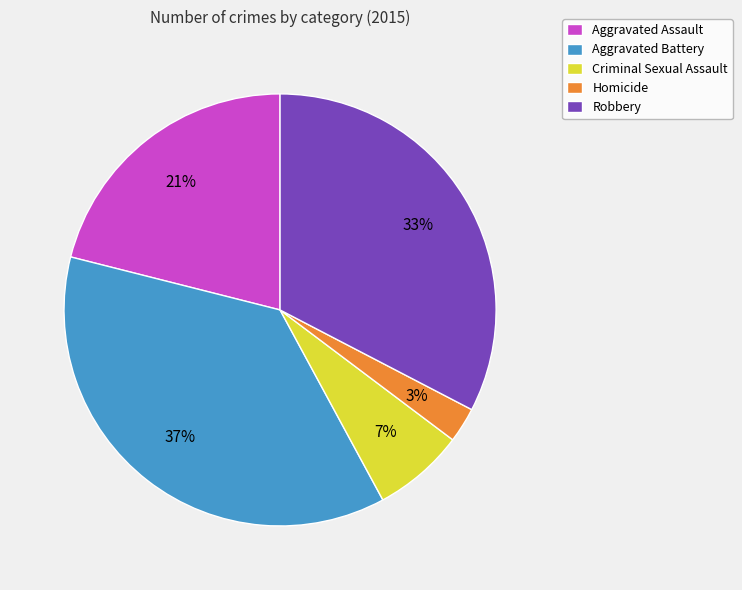

Which slice is the largest?

Aggravated Battery